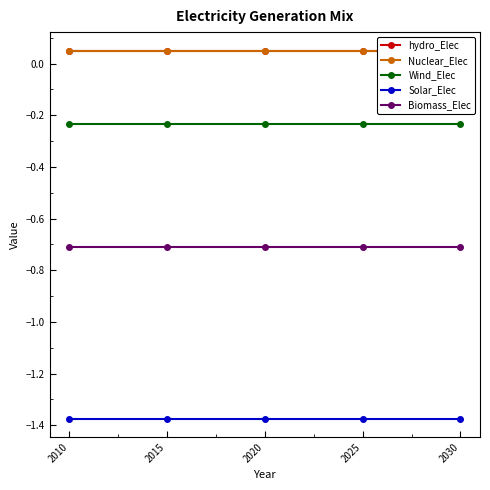

At which label is Biomass_Elec closest to 0?

2010